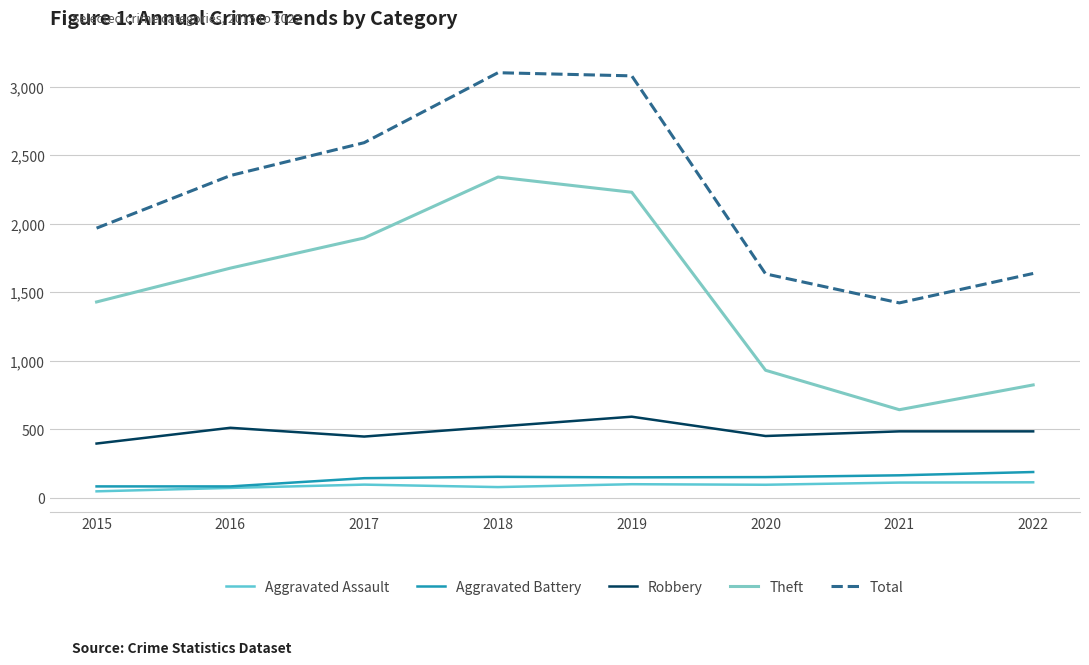

Which series has the largest total across all categories?

Total